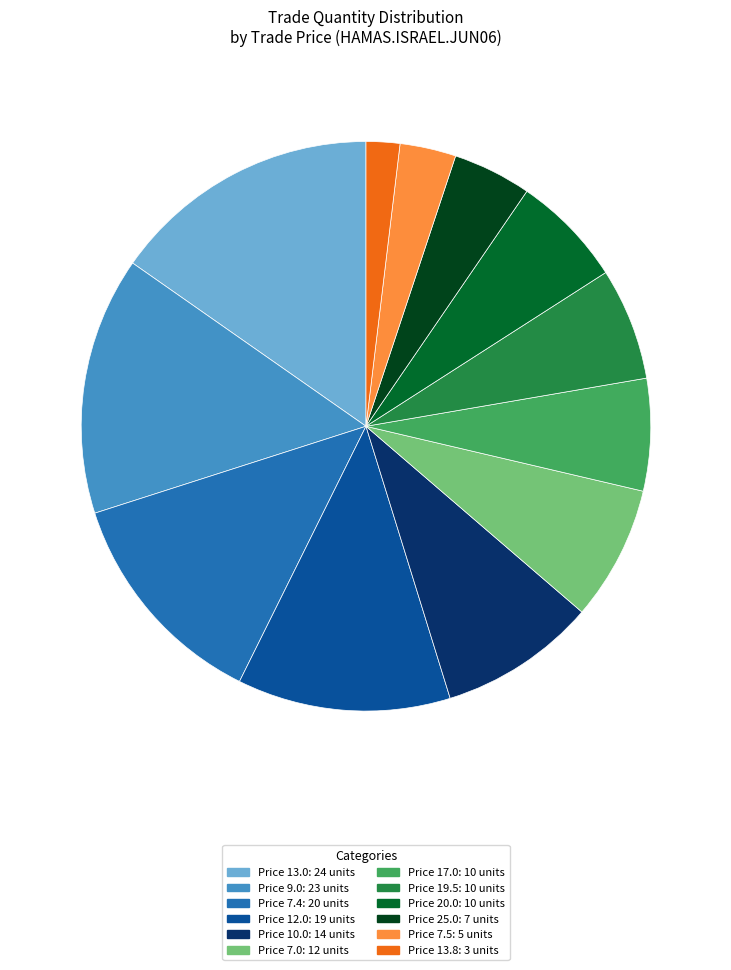

Count the number of slices in the pie.

12